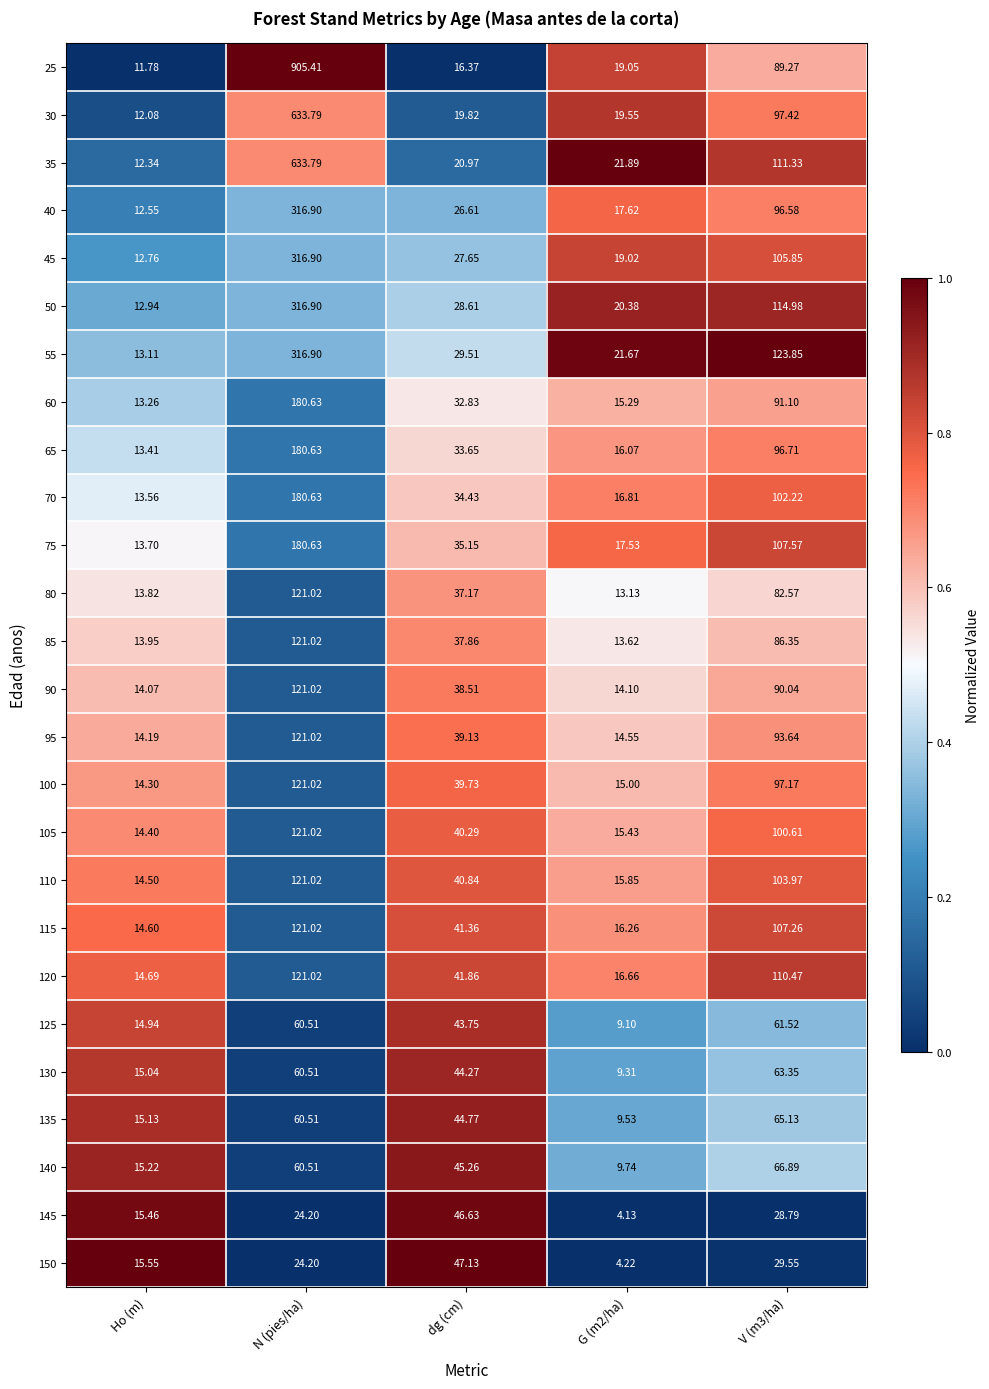

At which label is 100 closest to 67?

dg (cm)